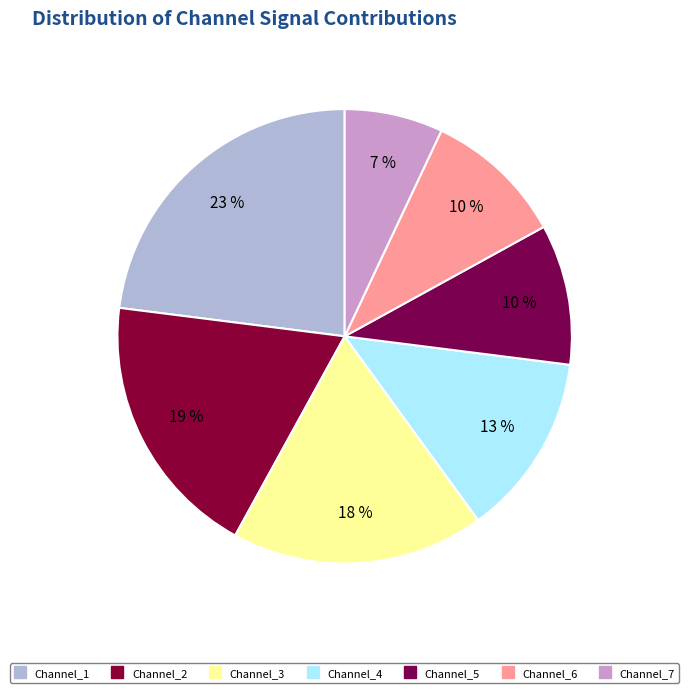

How many segments does this pie chart have?

7